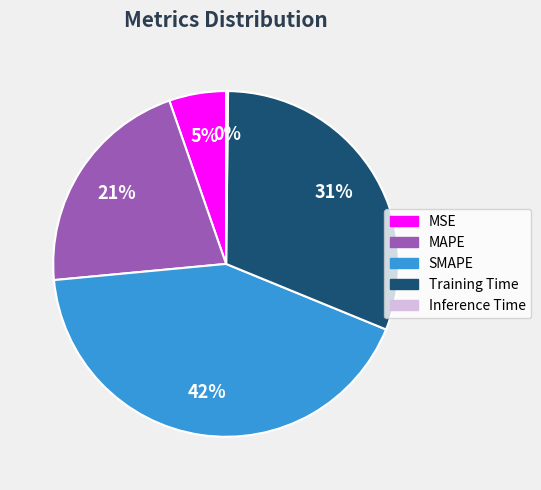

To the nearest percent, what is the average slice percentage?

20%